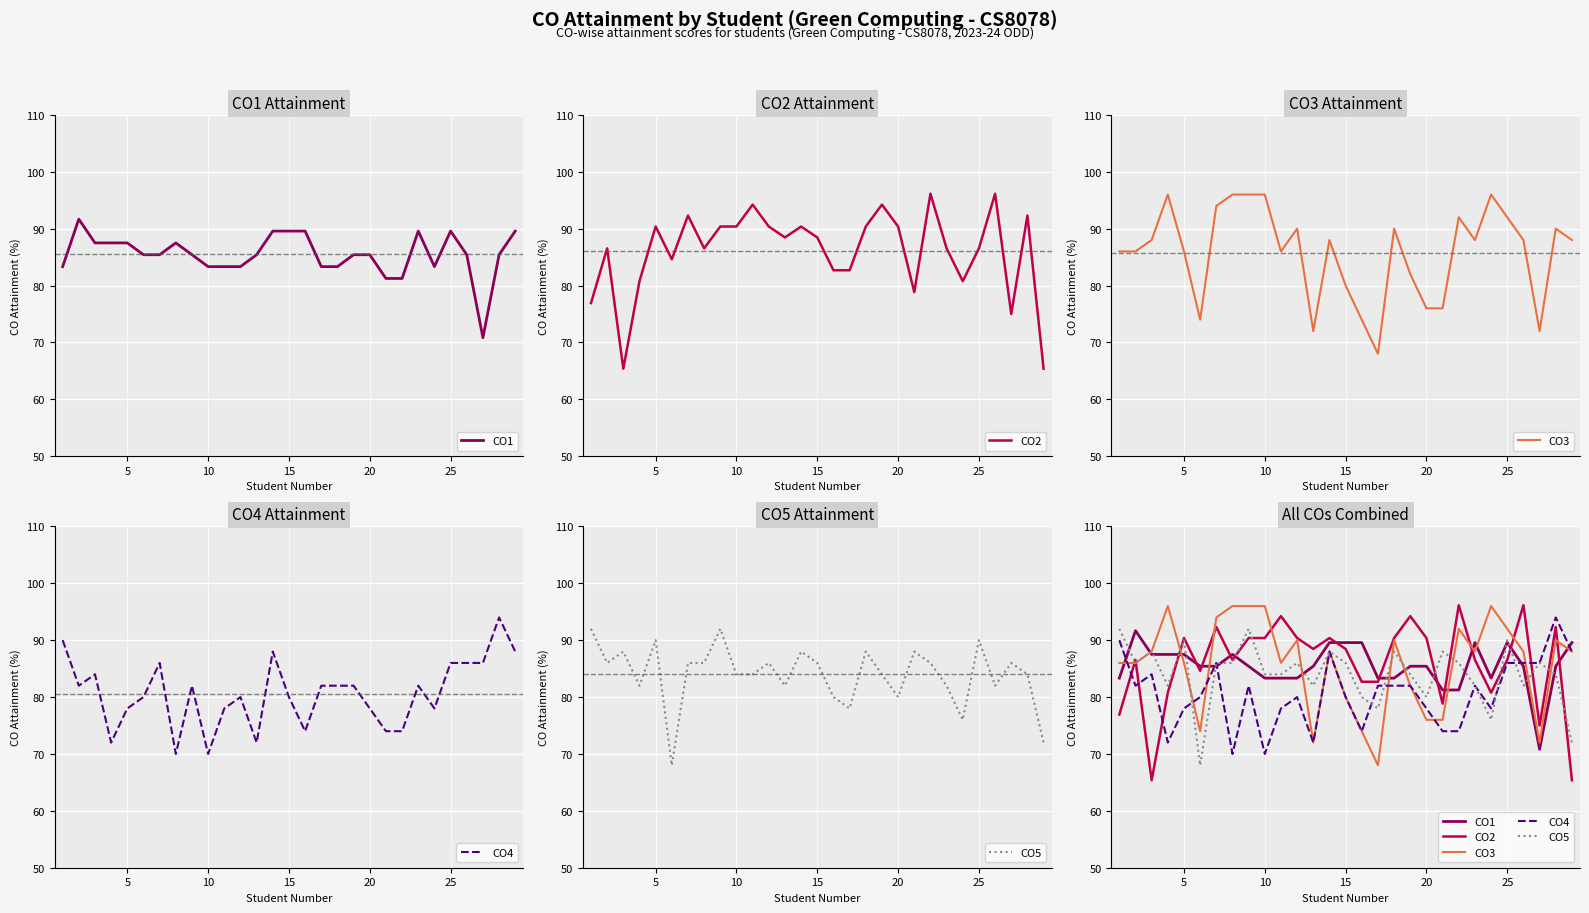

True or false: CO5 and CO3 cross at least once.

True